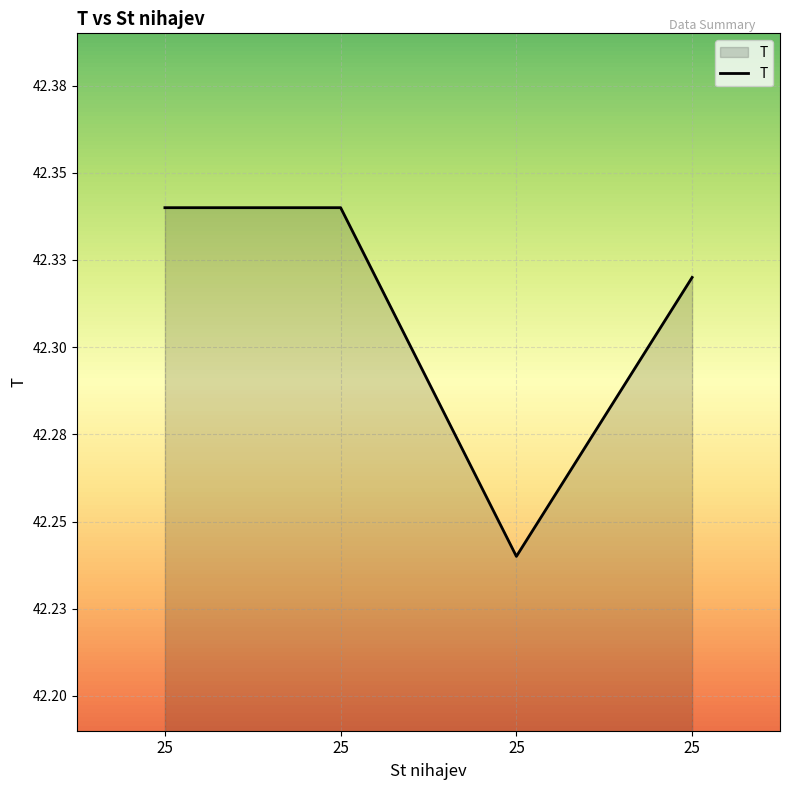

How many interior local valleys (lower than both neighbors) does the data have?

1